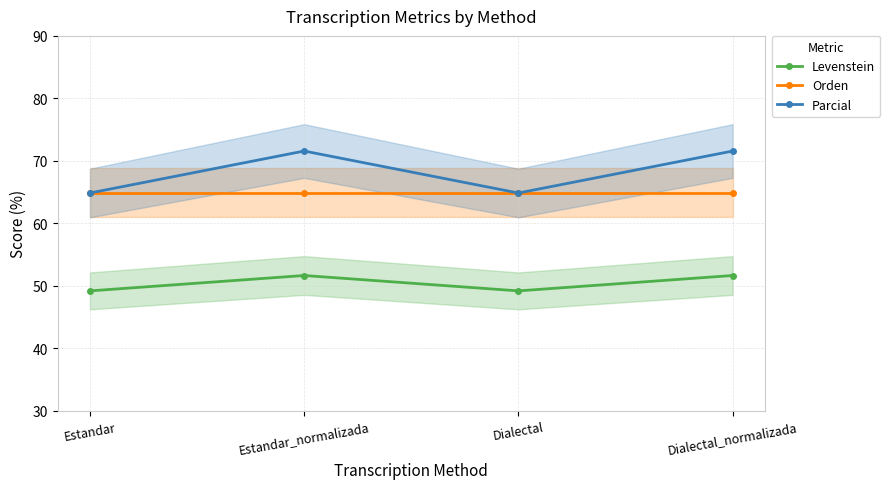

Which has a higher value, Dialectal or Estandar?

Dialectal